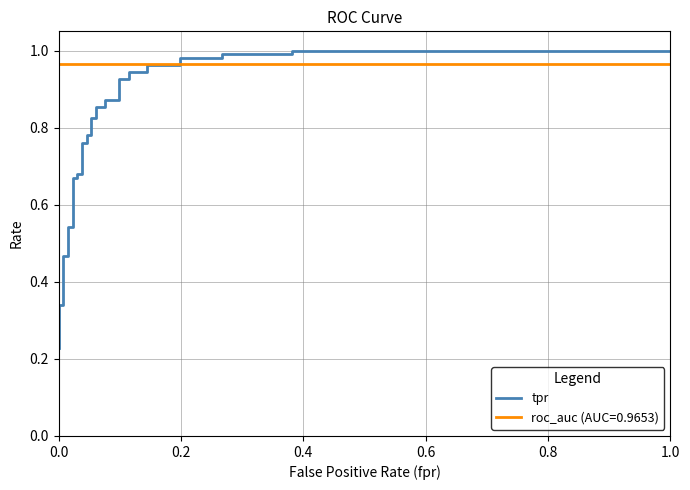

What is the greatest value displayed?

1.0